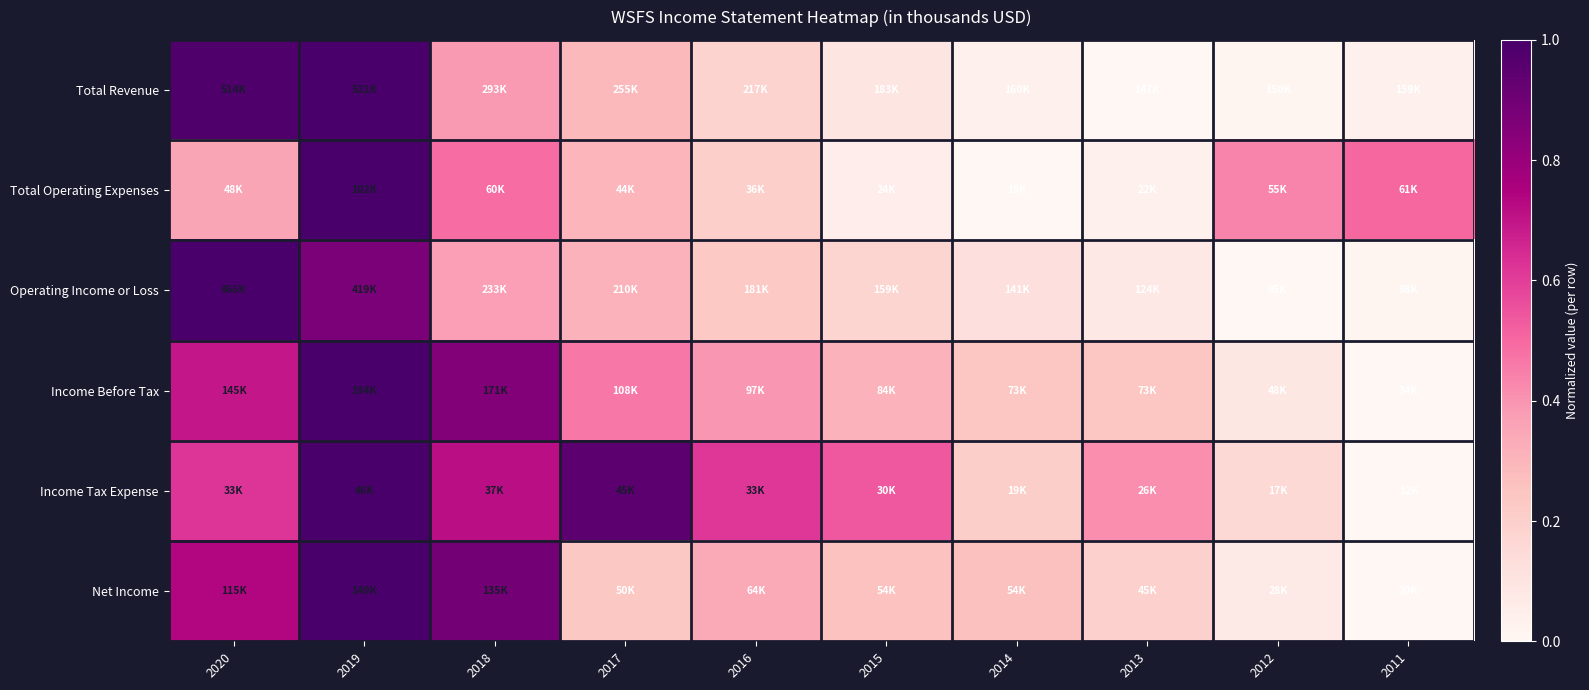

At 2012, list the series in order from smallest to largest.

Operating Income or Loss, Total Revenue, Net Income, Income Before Tax, Income Tax Expense, Total Operating Expenses